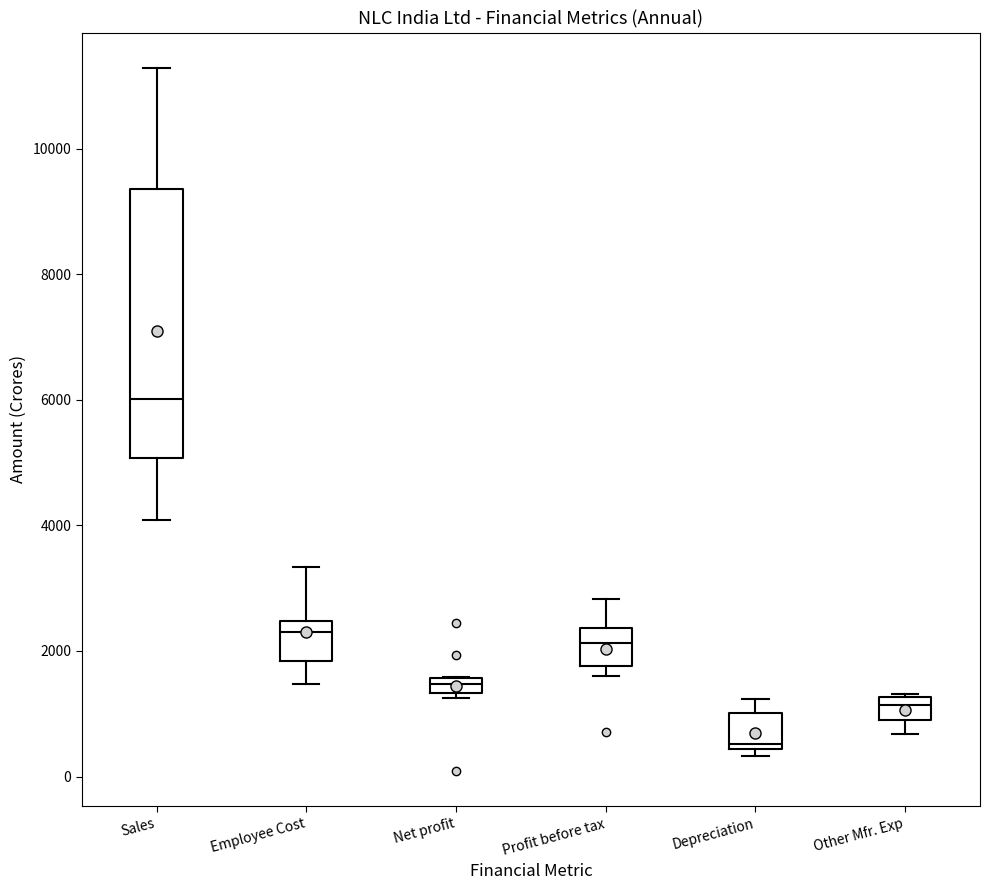

Which box's median line is the lowest?

Depreciation